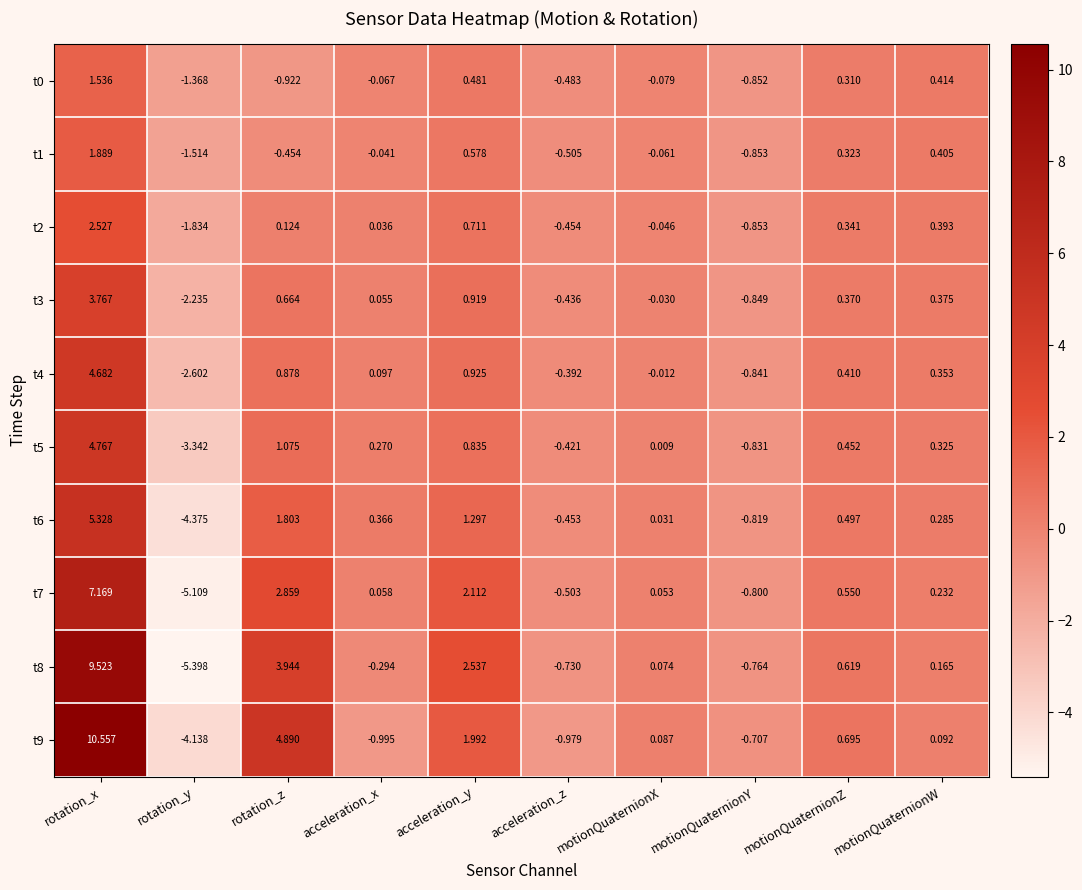

Which category has the highest value across all series?

rotation_x